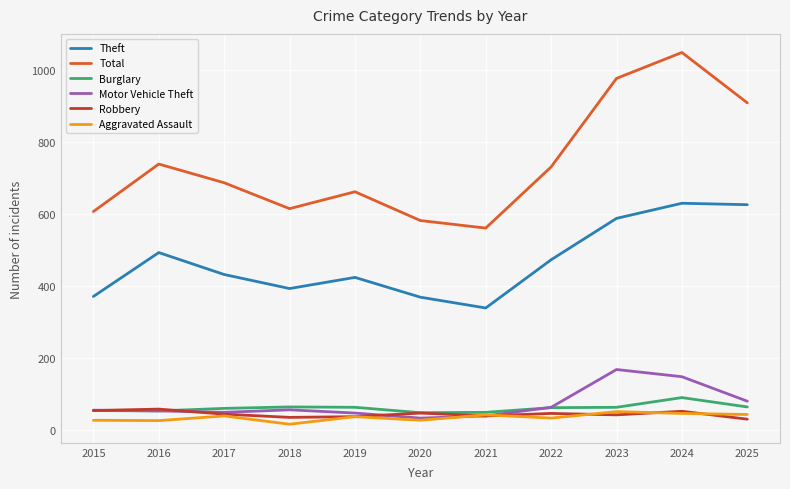

What are all the series names shown in the legend?

Theft, Total, Burglary, Motor Vehicle Theft, Robbery, Aggravated Assault